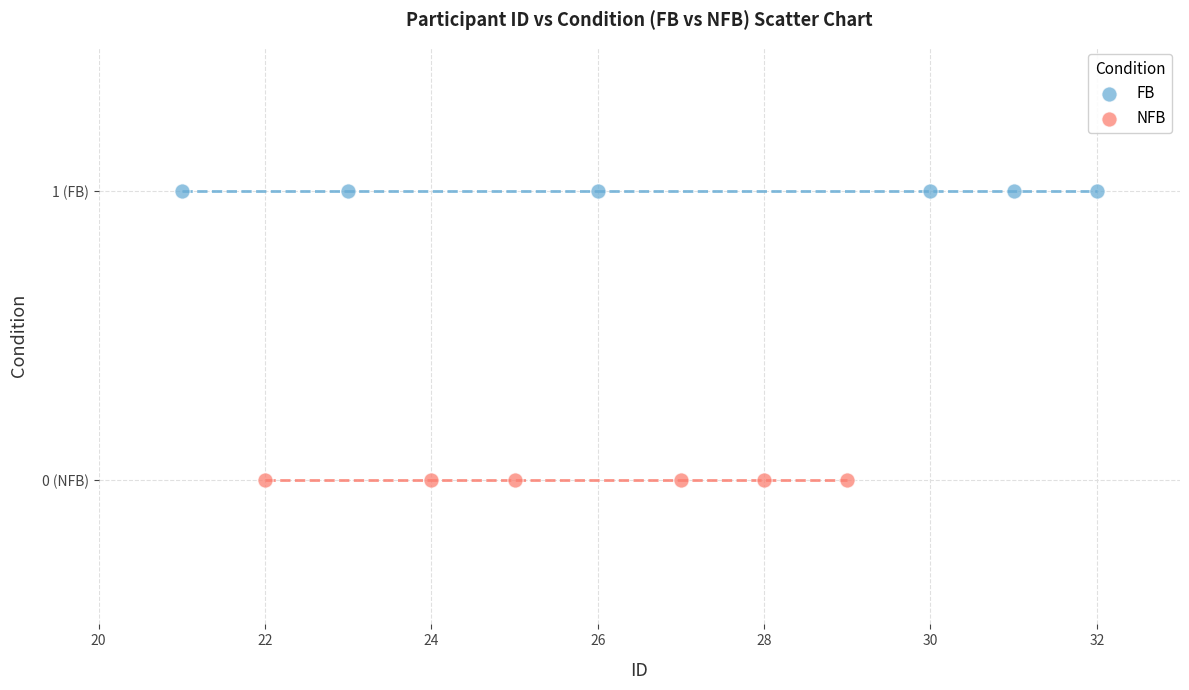

What are all the series names shown in the legend?

FB, NFB